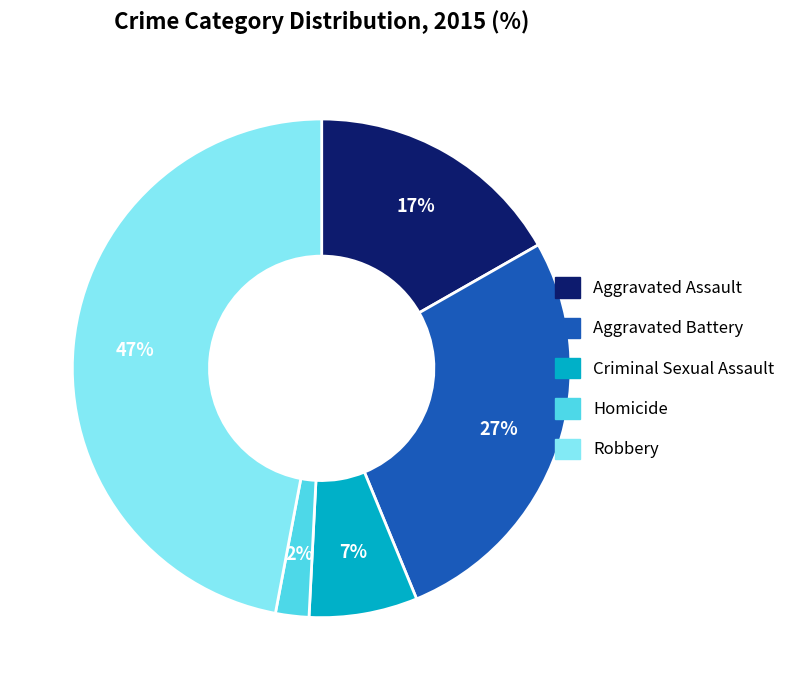

Is the sum of Aggravated Assault and Aggravated Battery greater than half?

No